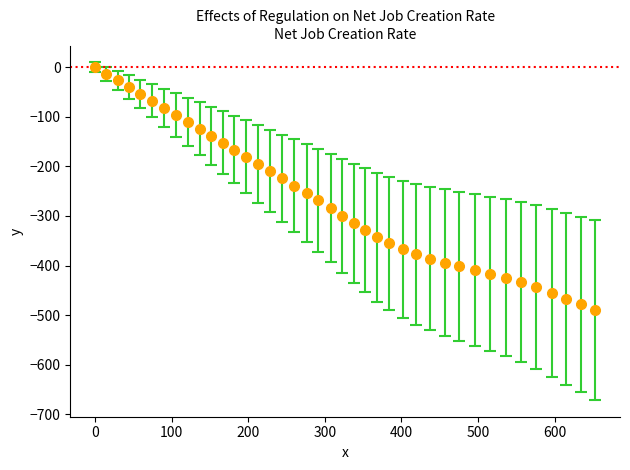

What is the smallest value displayed?

-489.7